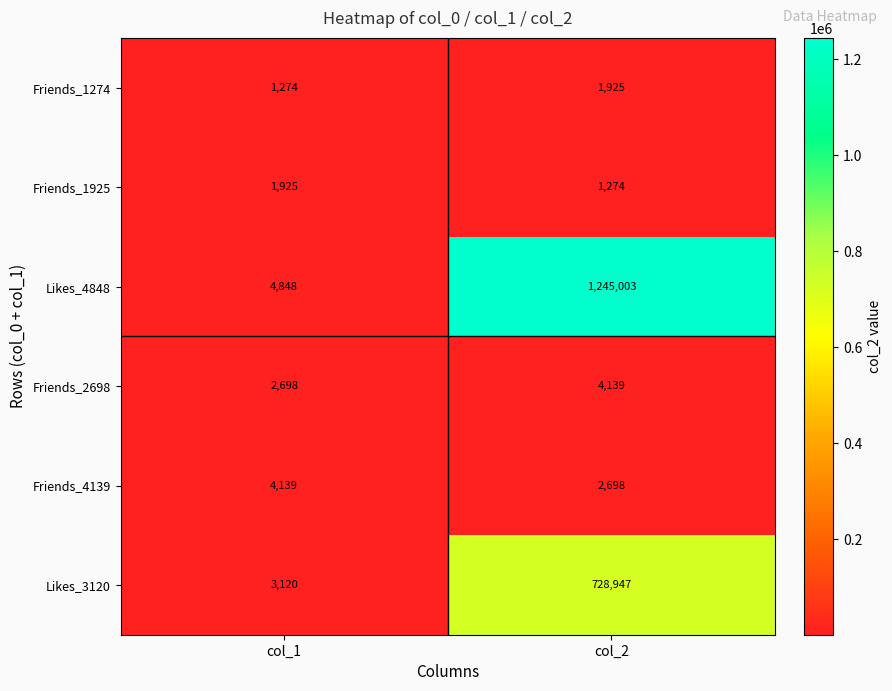

Which series has the largest range (max minus min)?

Likes_4848